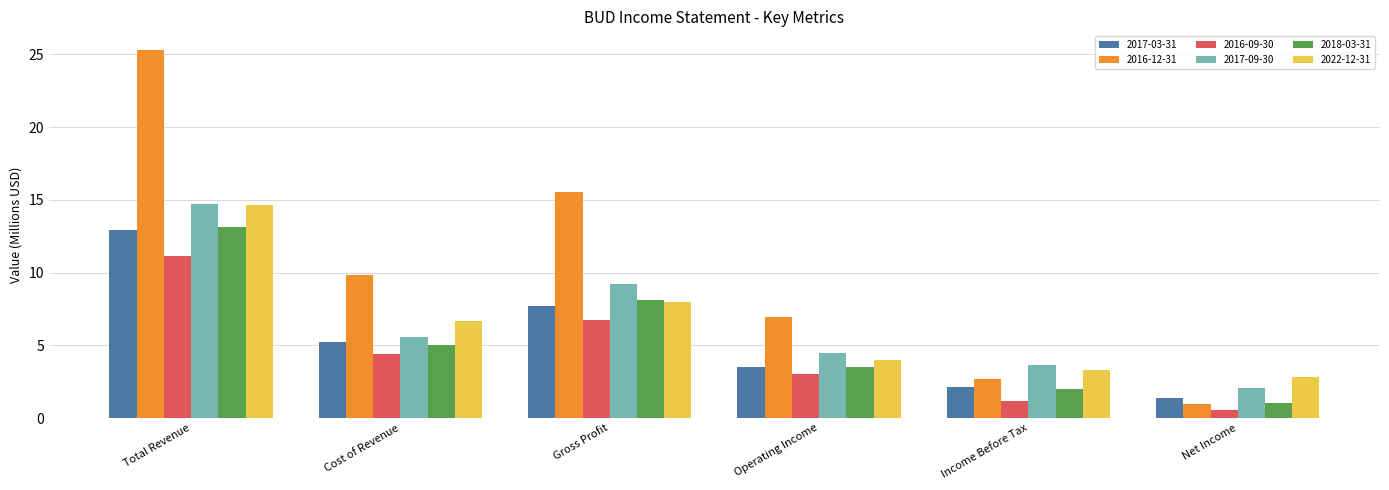

Is the value of 2022-12-31 at Operating Income greater than the value of 2018-03-31 at Cost of Revenue?

No